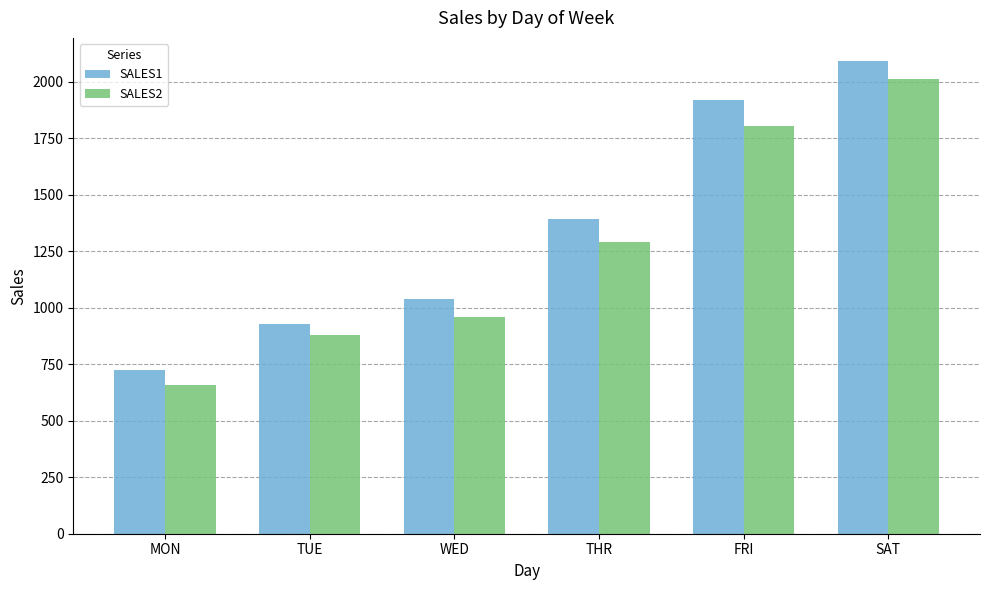

How many values in the SALES1 series are below 1393?

3